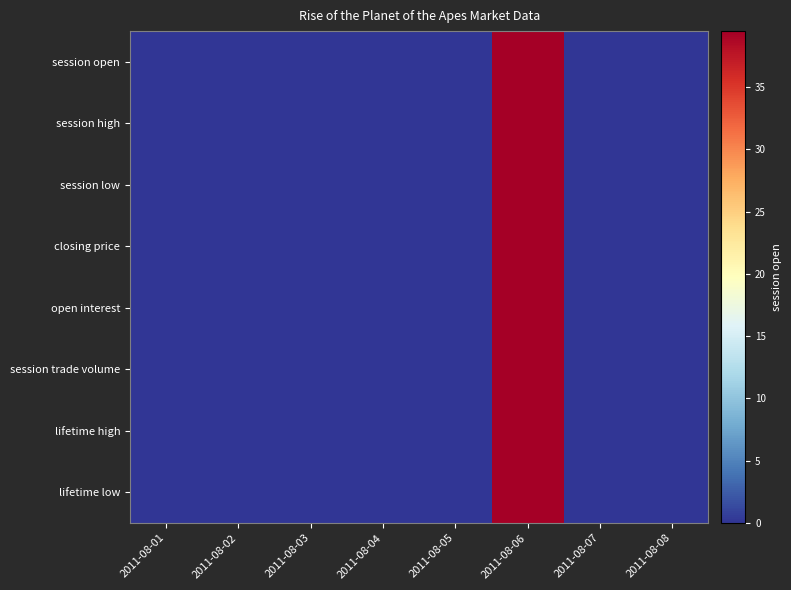

Which has a higher value, 2011-08-08 or 2011-08-04?

2011-08-08